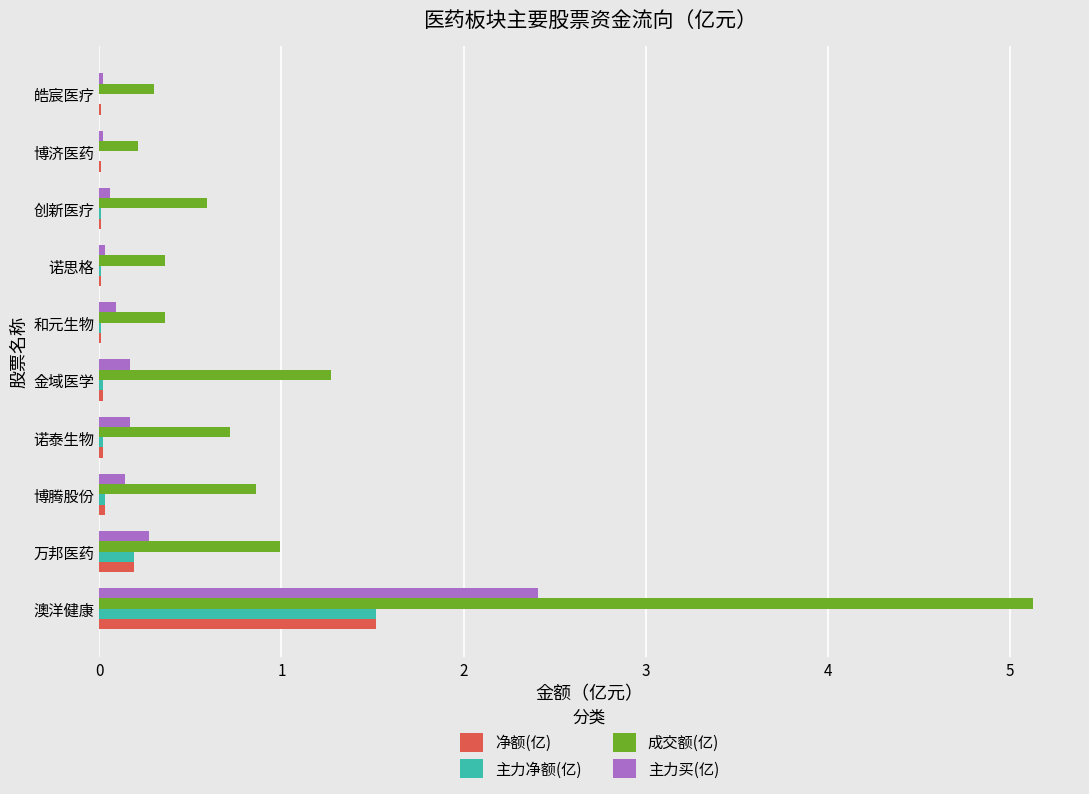

Is the value of 主力净额(亿) at 博济医药 greater than the value of 成交额(亿) at 博济医药?

No